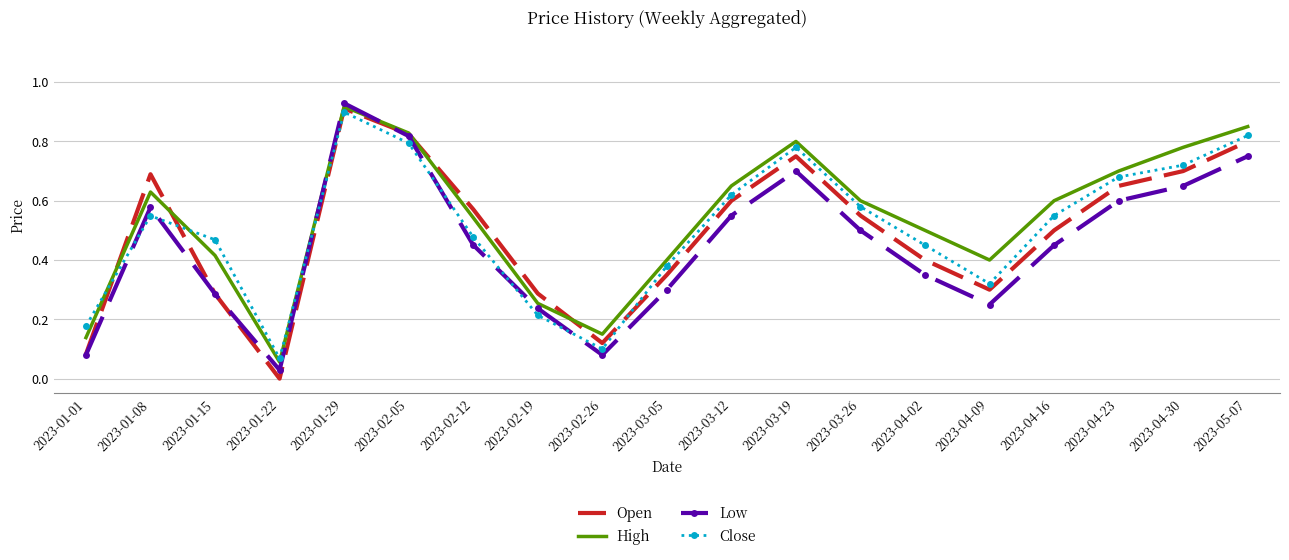

Is the value of High at 2023-04-30 greater than the value of Open at 2023-01-29?

No